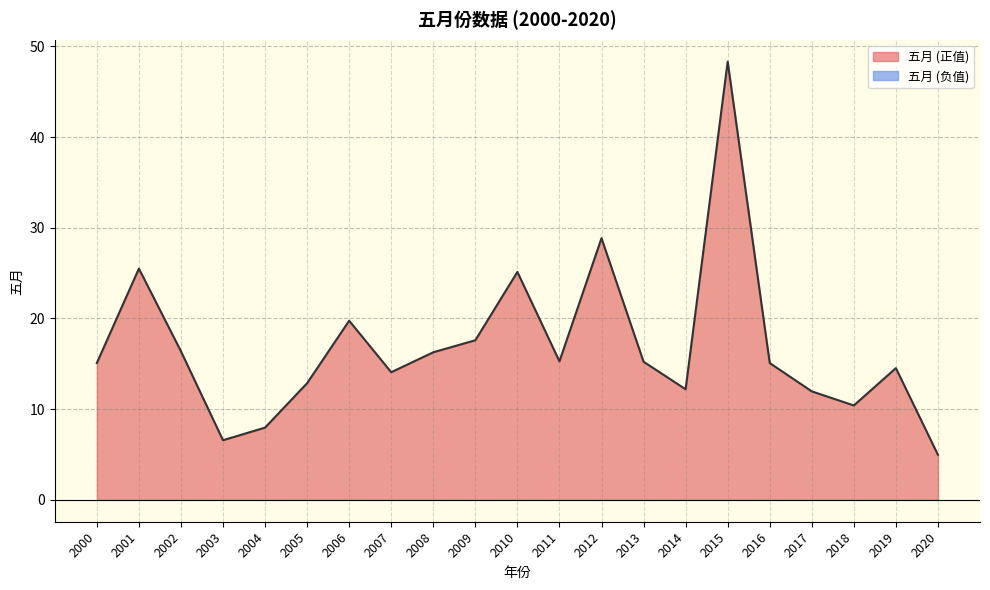

Which label corresponds to the largest value in the chart?

2015